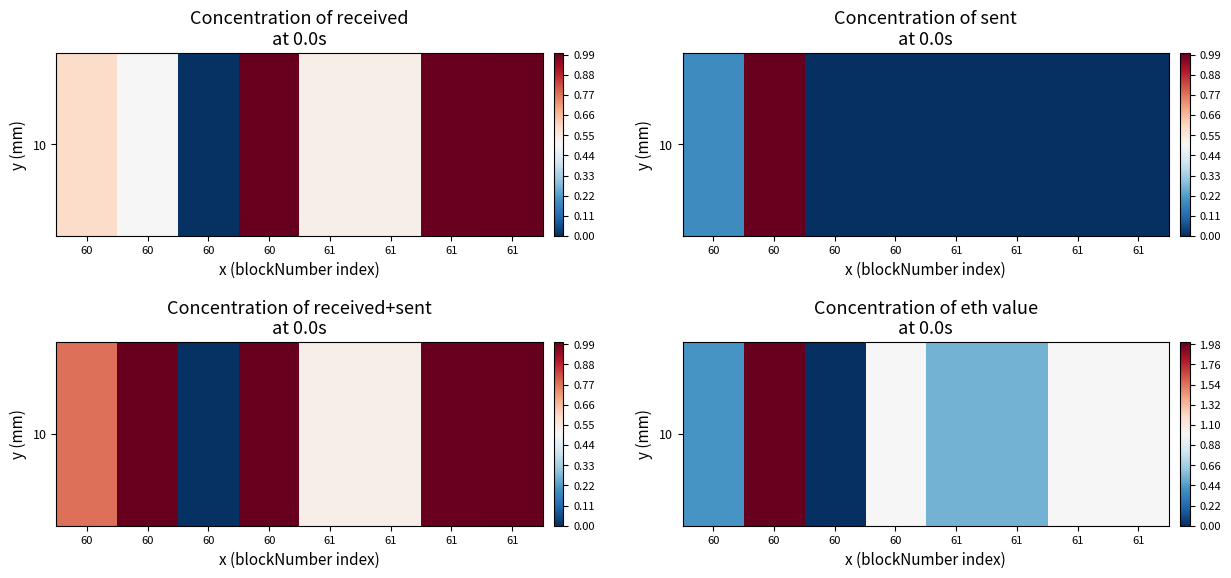

What is the ratio of the value at 60 to the value at 61?

1.0